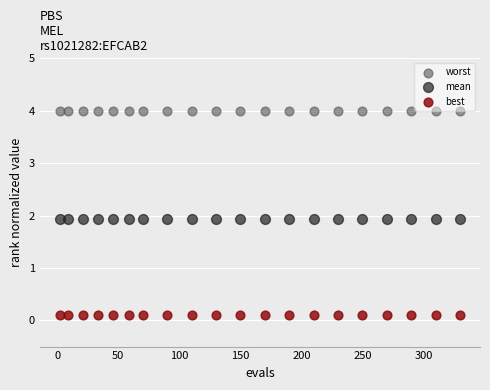

Which series contains the lowest Y value?

best